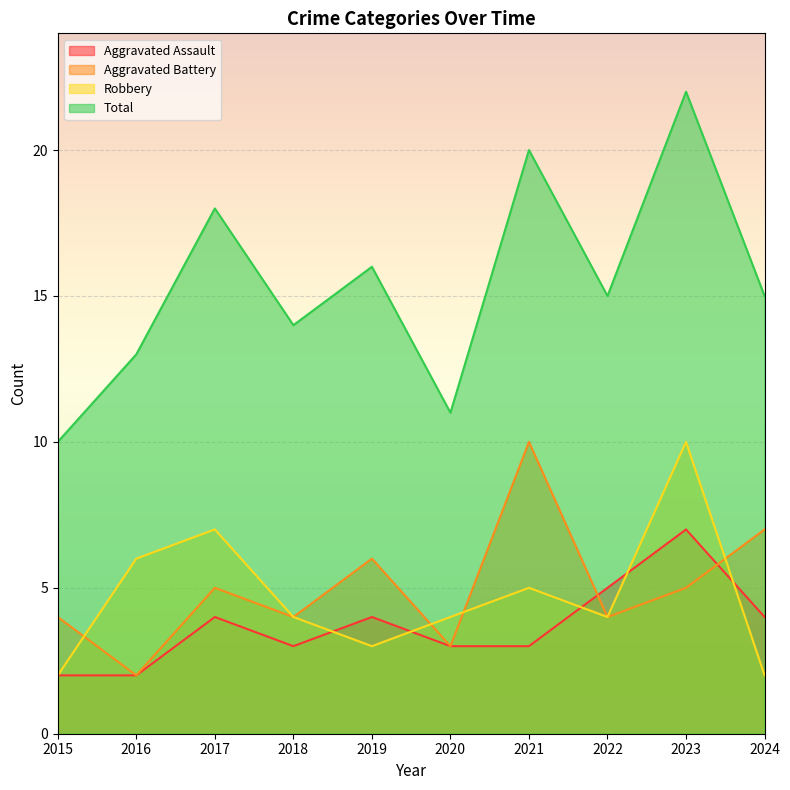

The Total series shows 23 at 2018. True or false?

False